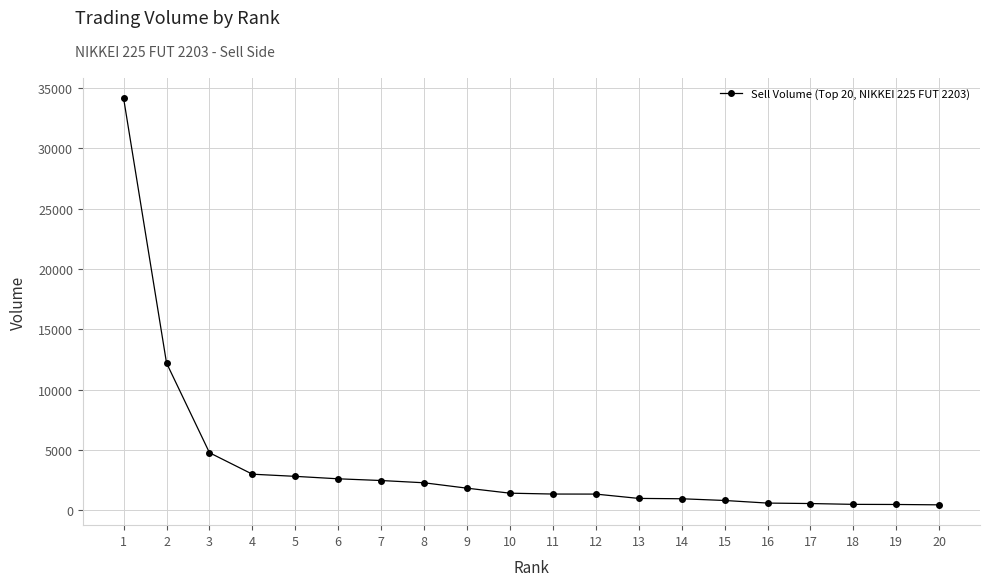

What is the value of the 5th point from the left?

2808